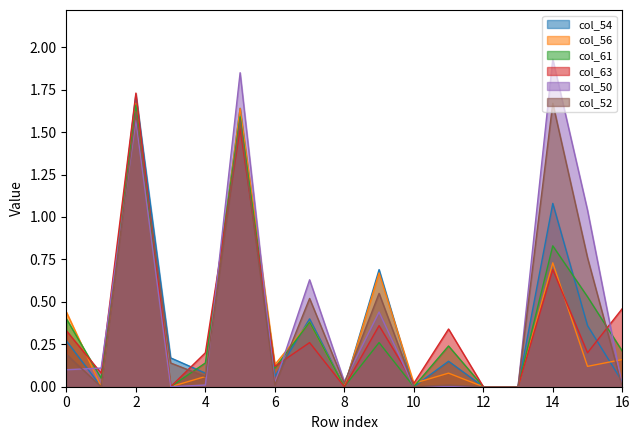

How many values in the col_61 series exceed 0?

12